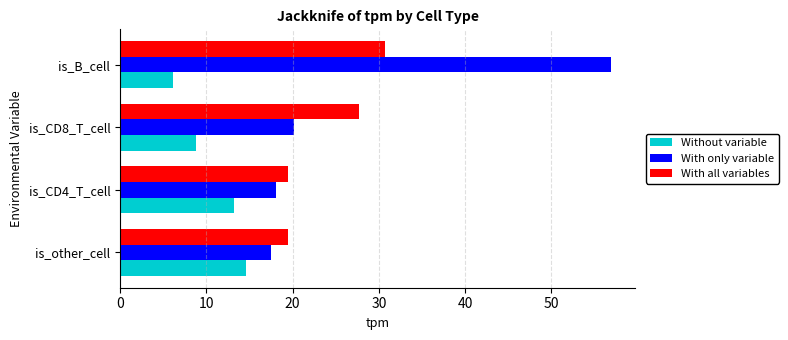

Rank the categories by Without variable value from lowest to highest.

is_B_cell, is_CD8_T_cell, is_CD4_T_cell, is_other_cell